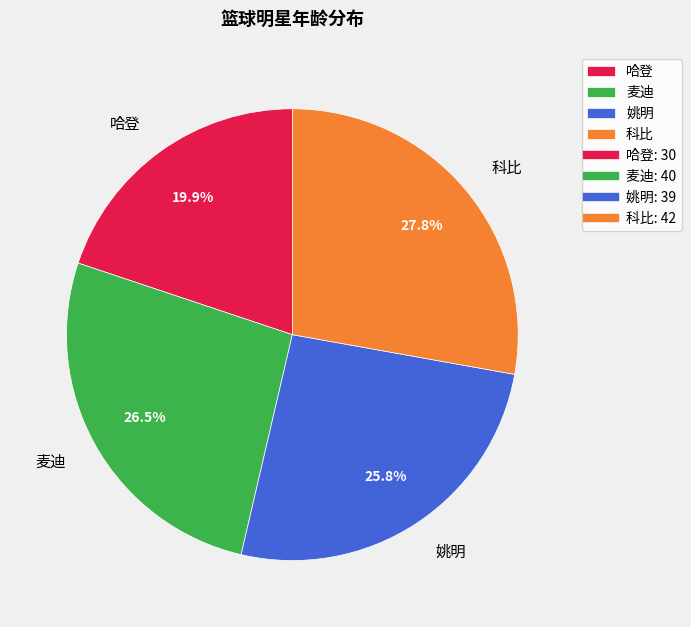

What is the largest slice in the pie chart?

科比